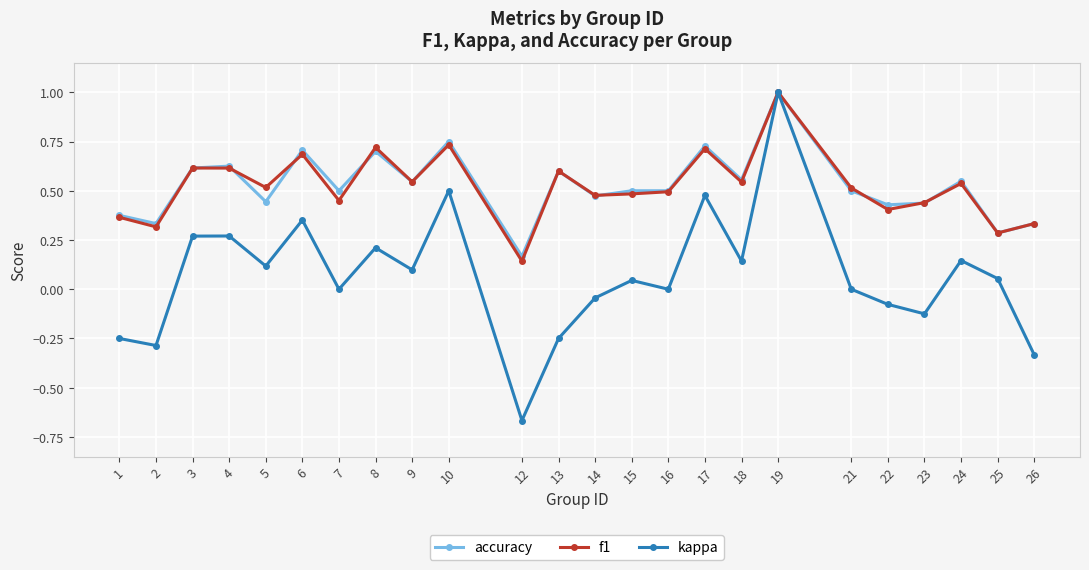

How many interior local peaks does the kappa series have?

8